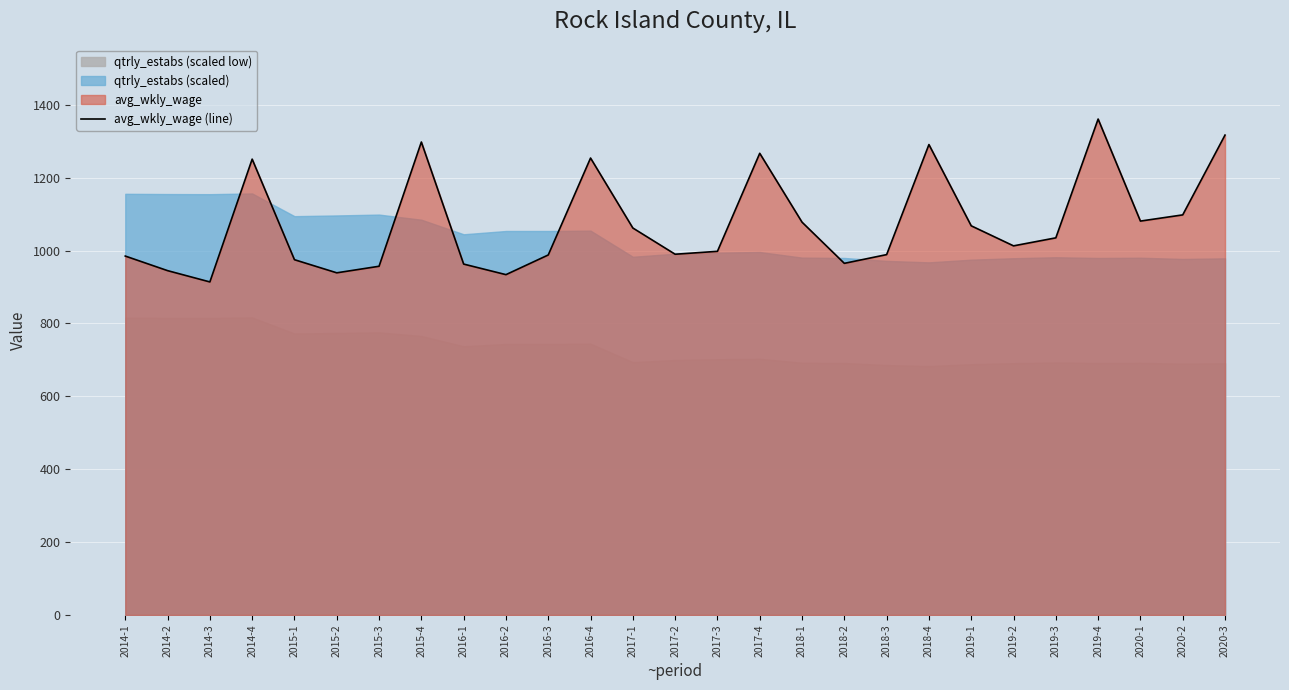

What is the difference between the maximum and minimum values?

447